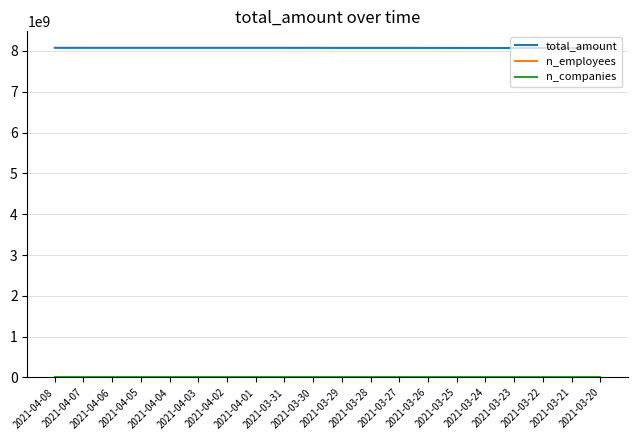

Does the chart have visible grid lines?

Yes